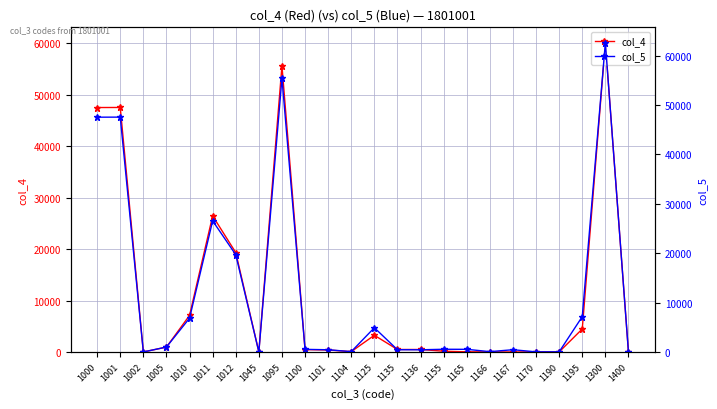

How many intersections are there between col_5 and col_4?

7